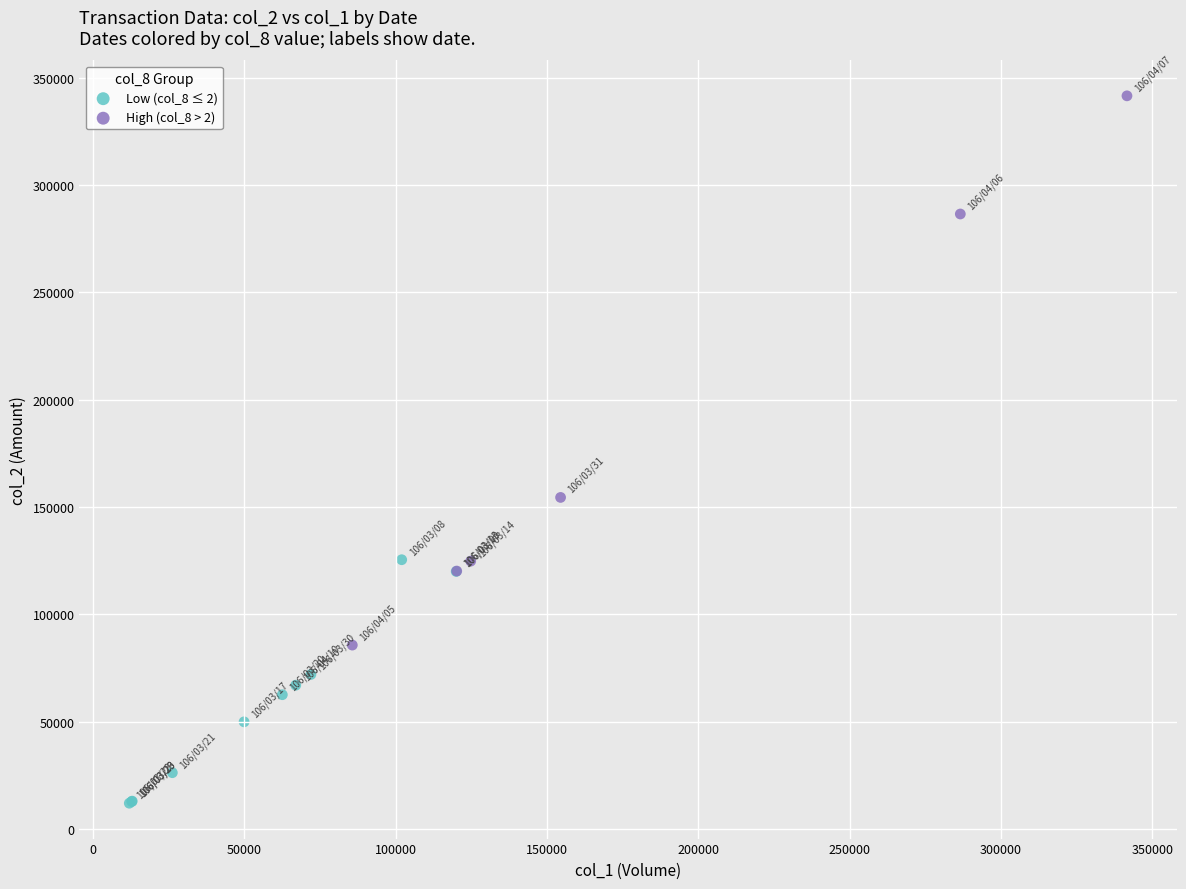

Which series contains the lowest Y value?

Low (col_8 ≤ 2)